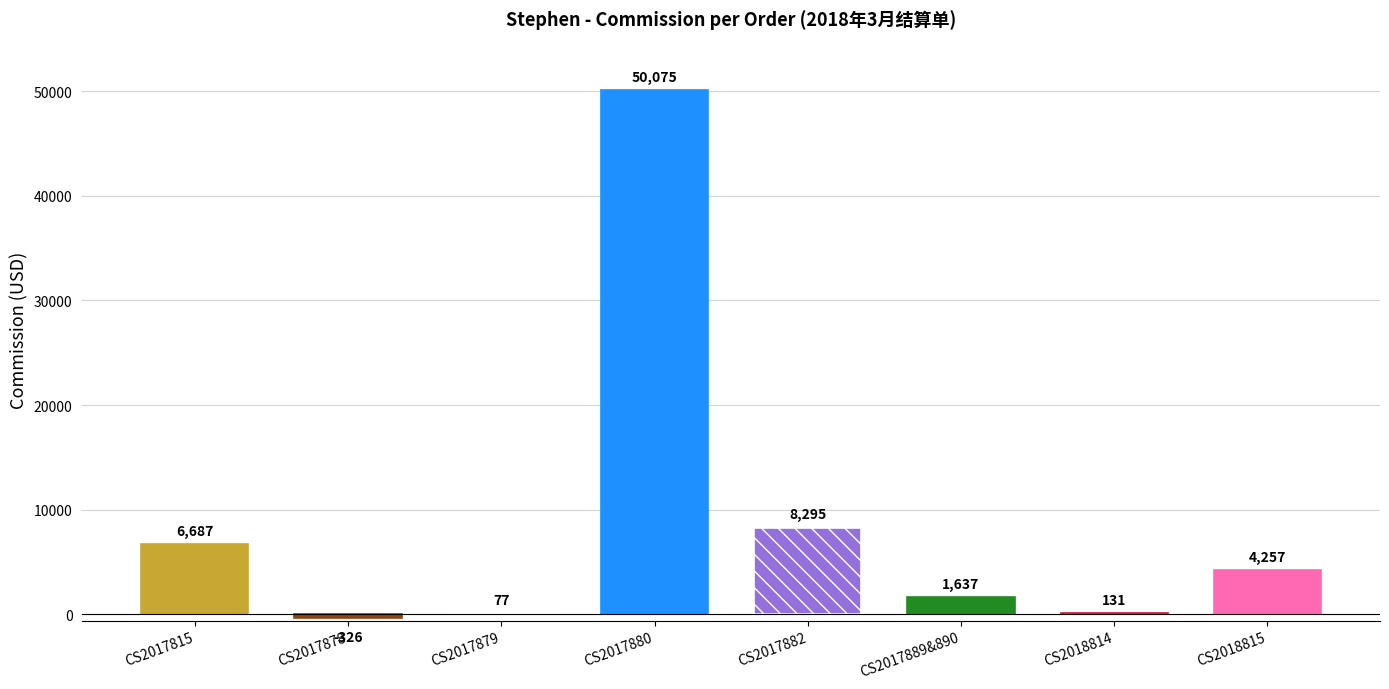

Approximately how many times larger is the value at CS2017882 compared to CS2018814?

63.2